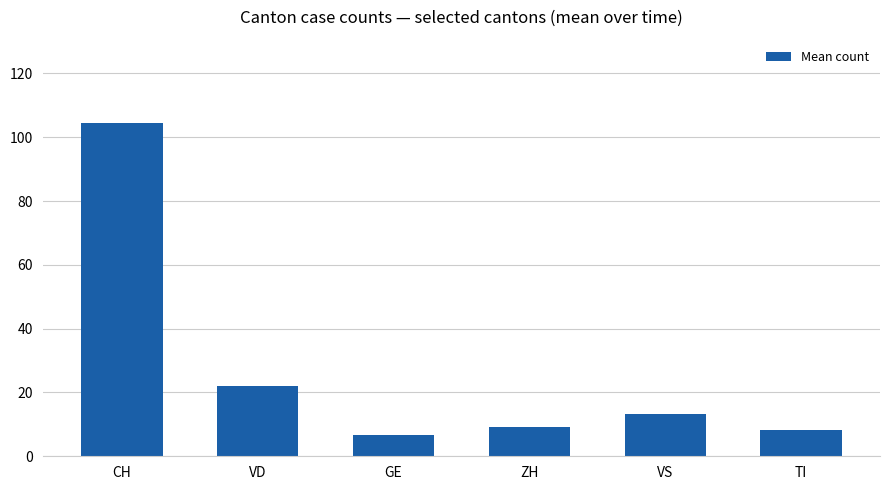

What is the change in value from VD to GE?

-15.3